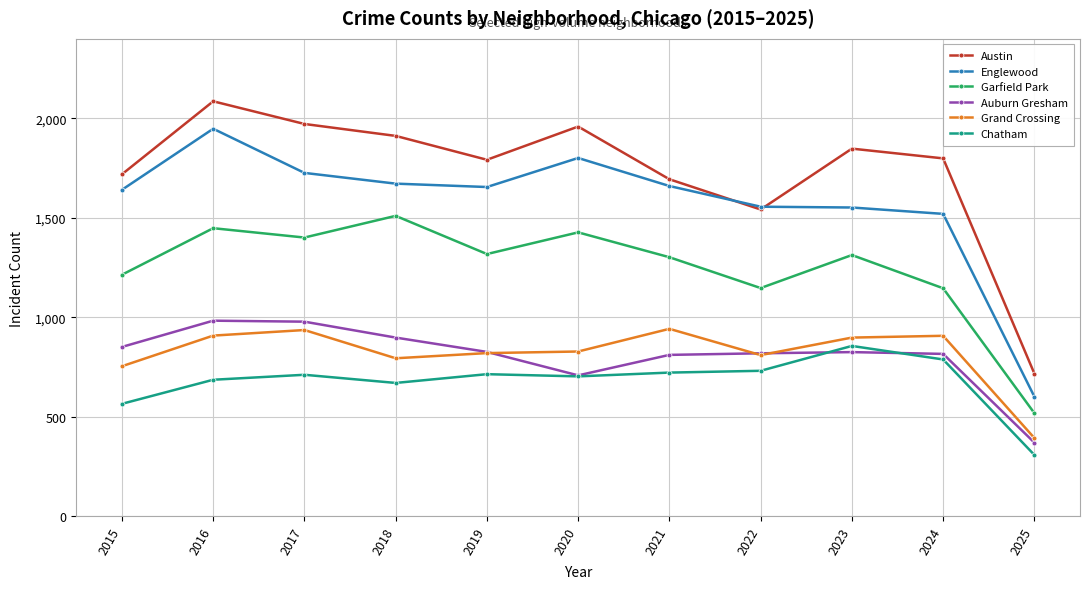

What is the sum of the Austin values at 2020 and 2021?

3653